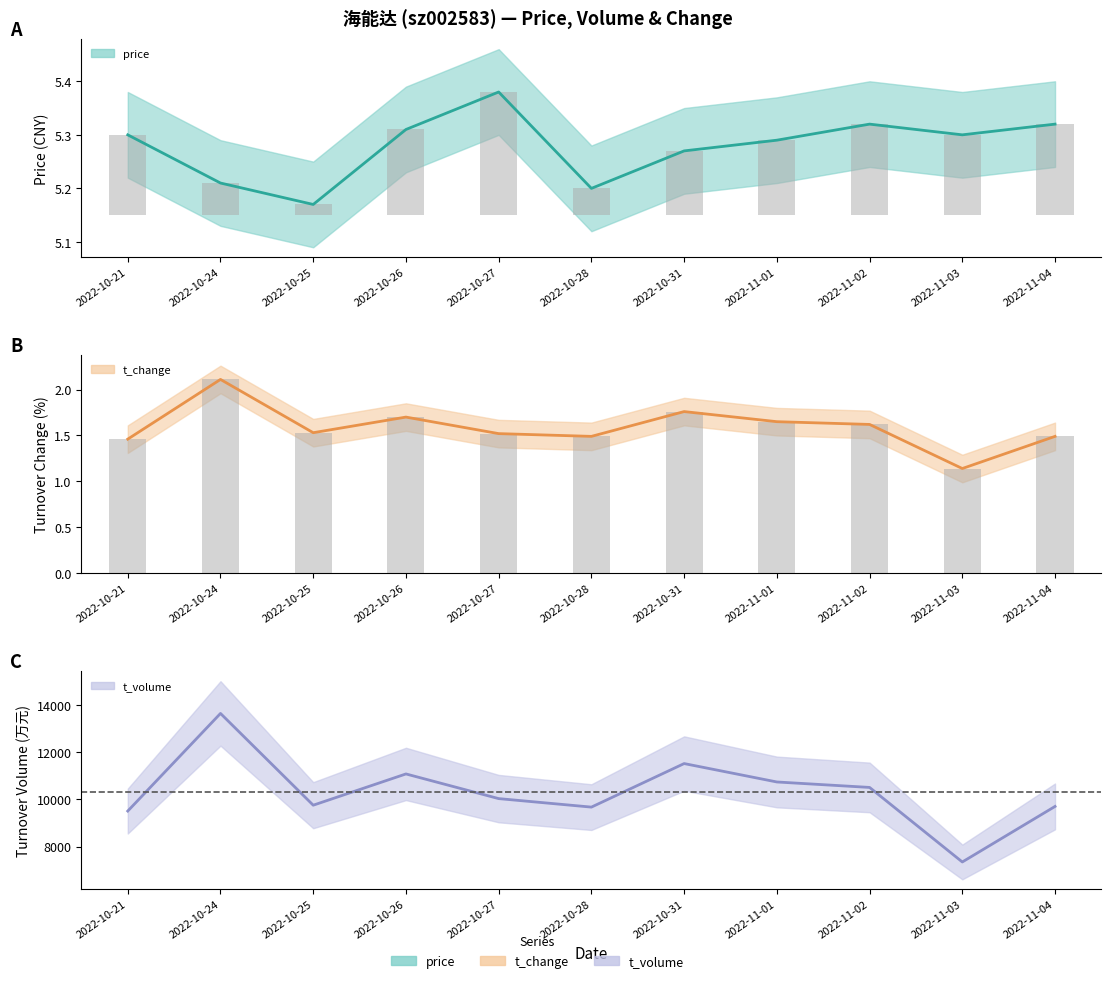

List the series in order of their peak value, highest first.

t_volume, price, t_change